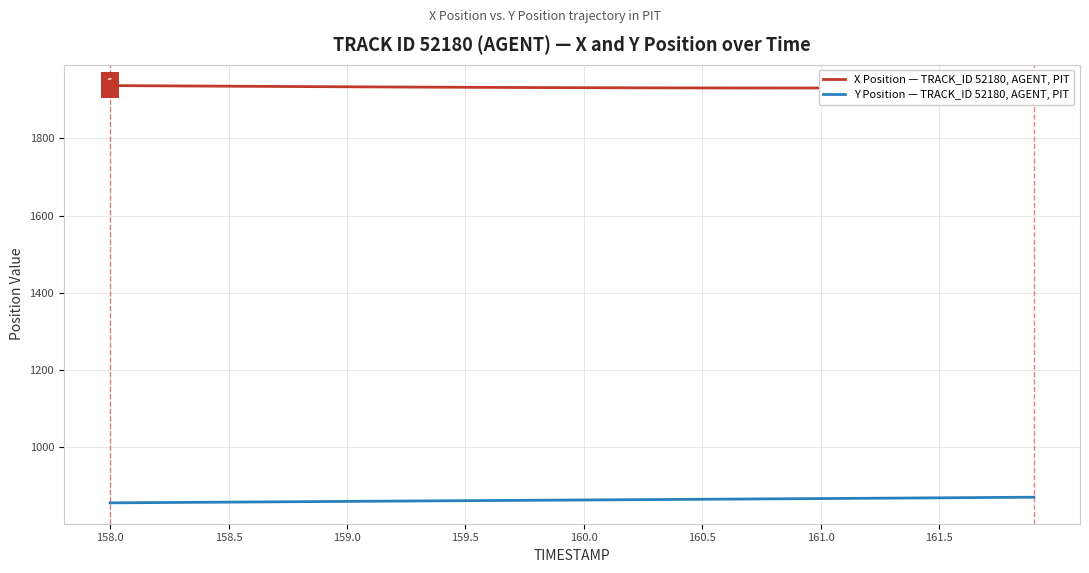

What are all the series names shown in the legend?

X Position — TRACK_ID 52180, AGENT, PIT, Y Position — TRACK_ID 52180, AGENT, PIT